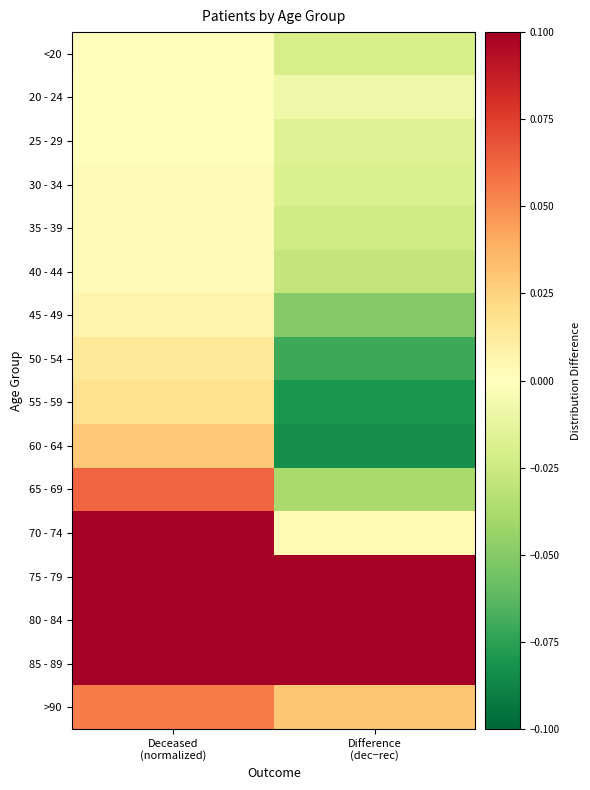

Reading left to right, extract all data points from this chart.

<20: Deceased
(normalized)=0.0	Difference
(dec−rec)=-0.0
20 - 24: Deceased
(normalized)=0.0	Difference
(dec−rec)=-0.0
25 - 29: Deceased
(normalized)=0.0	Difference
(dec−rec)=-0.0
30 - 34: Deceased
(normalized)=0.0	Difference
(dec−rec)=-0.0
35 - 39: Deceased
(normalized)=0.0	Difference
(dec−rec)=-0.0
40 - 44: Deceased
(normalized)=0.0	Difference
(dec−rec)=-0.0
45 - 49: Deceased
(normalized)=0.0	Difference
(dec−rec)=-0.1
50 - 54: Deceased
(normalized)=0.0	Difference
(dec−rec)=-0.1
55 - 59: Deceased
(normalized)=0.0	Difference
(dec−rec)=-0.1
60 - 64: Deceased
(normalized)=0.0	Difference
(dec−rec)=-0.1
65 - 69: Deceased
(normalized)=0.1	Difference
(dec−rec)=-0.0
70 - 74: Deceased
(normalized)=0.1	Difference
(dec−rec)=0.0
75 - 79: Deceased
(normalized)=0.2	Difference
(dec−rec)=0.1
80 - 84: Deceased
(normalized)=0.3	Difference
(dec−rec)=0.2
85 - 89: Deceased
(normalized)=0.2	Difference
(dec−rec)=0.1
>90: Deceased
(normalized)=0.1	Difference
(dec−rec)=0.0